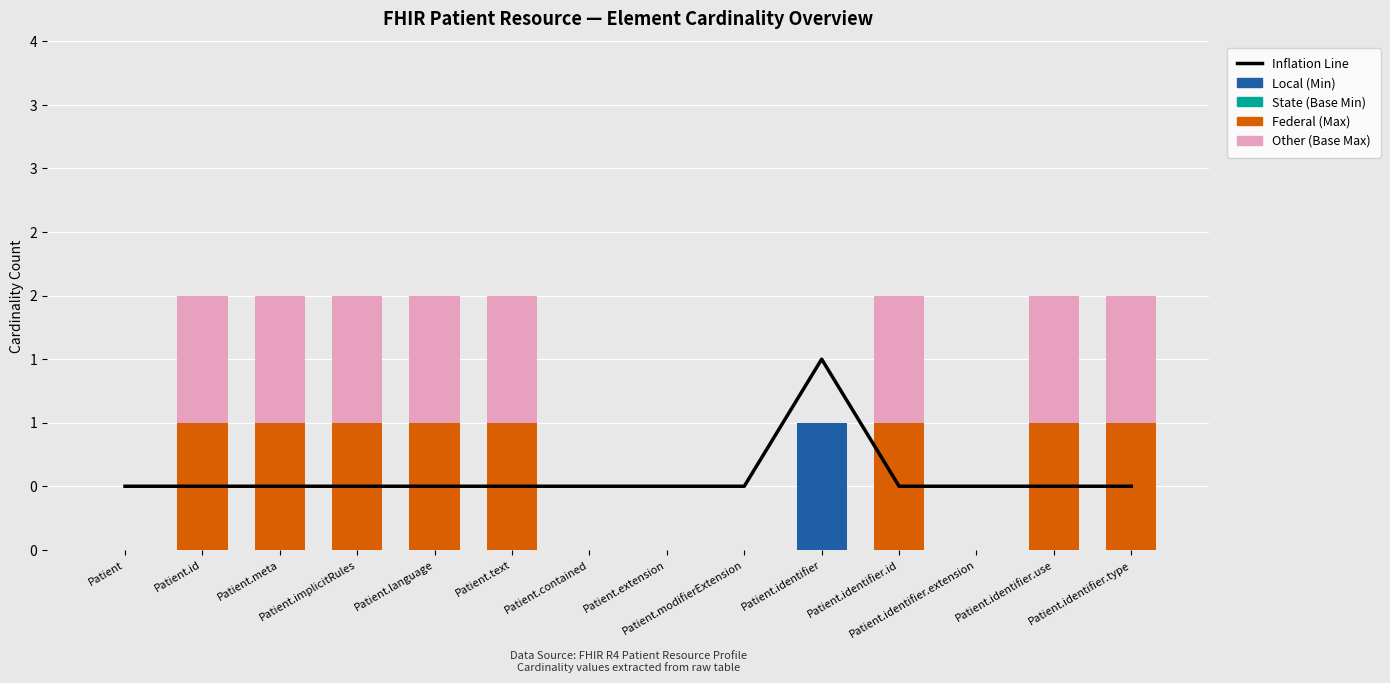

What is the label of the 8th bar from the left?

Patient.extension